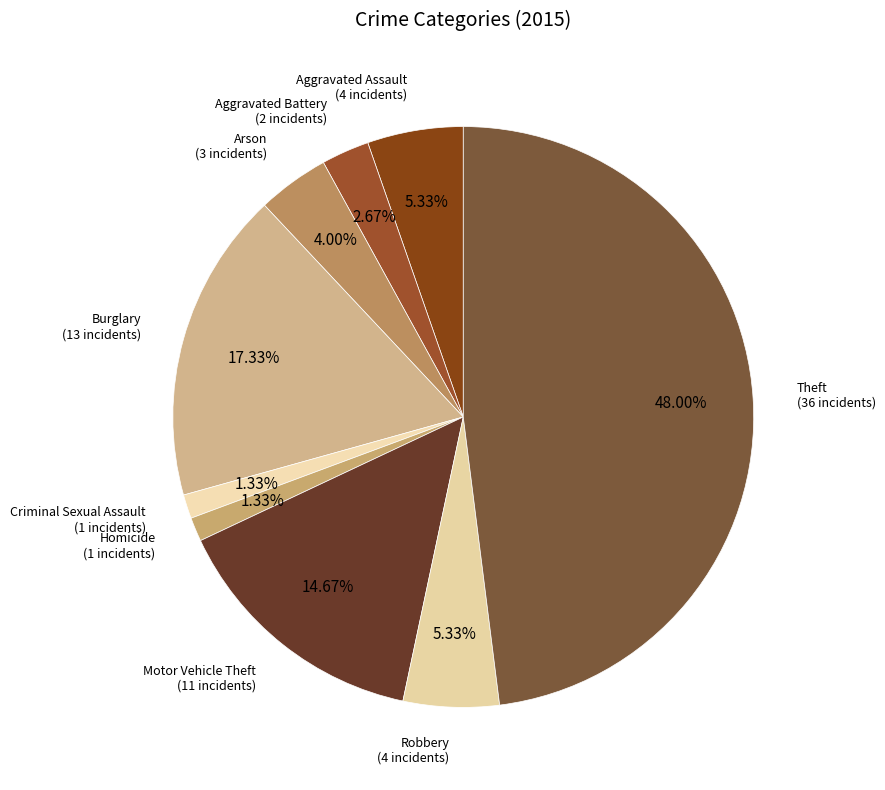

To the nearest percent, what percentage of the pie is Theft?

48%